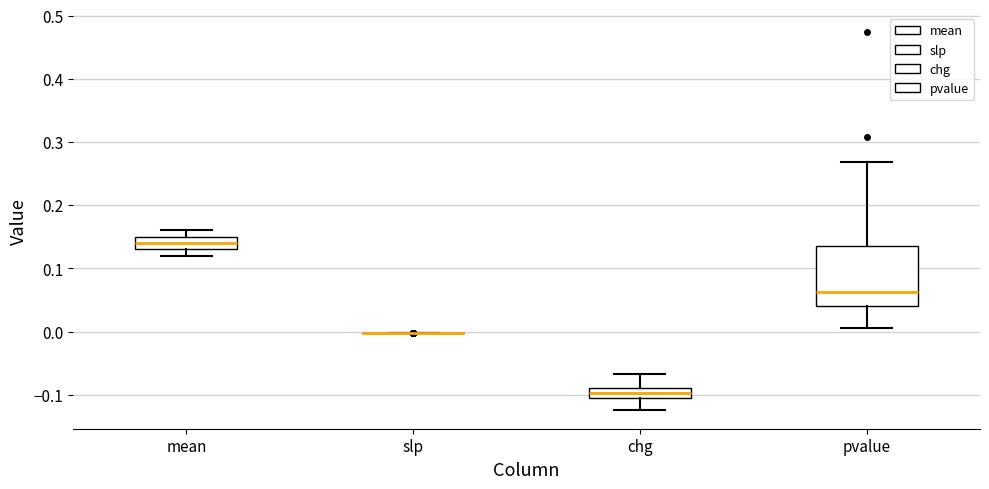

Where is the upper edge of the box for chg on the y-axis? The values are not printed on the chart, so give them approximately, as read against the axis.

-0.09